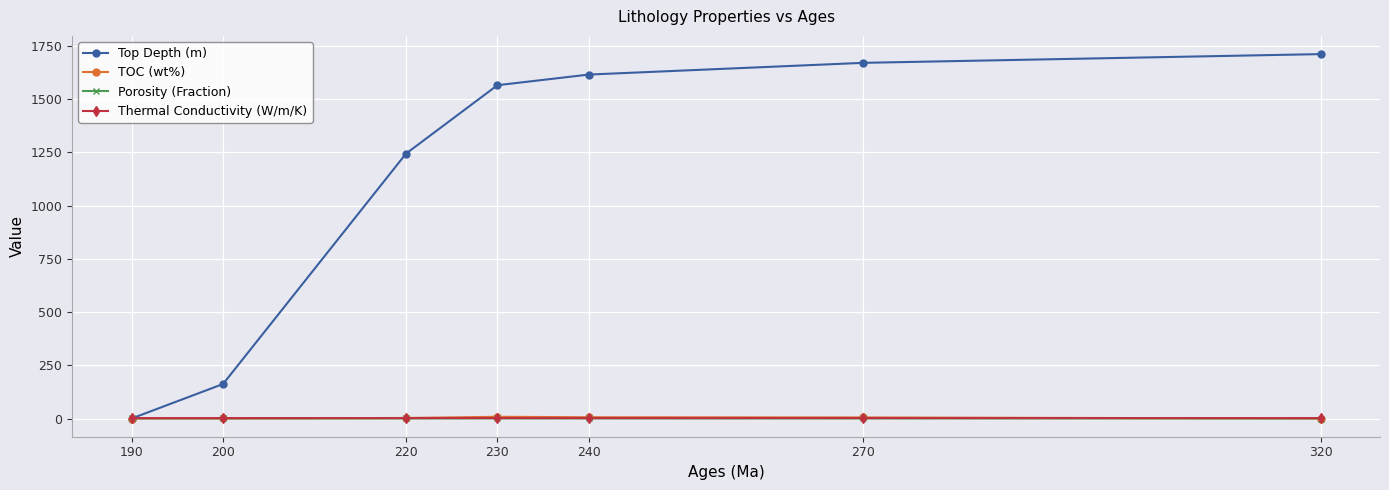

What value does the Porosity (Fraction) series have at 220?

0.1